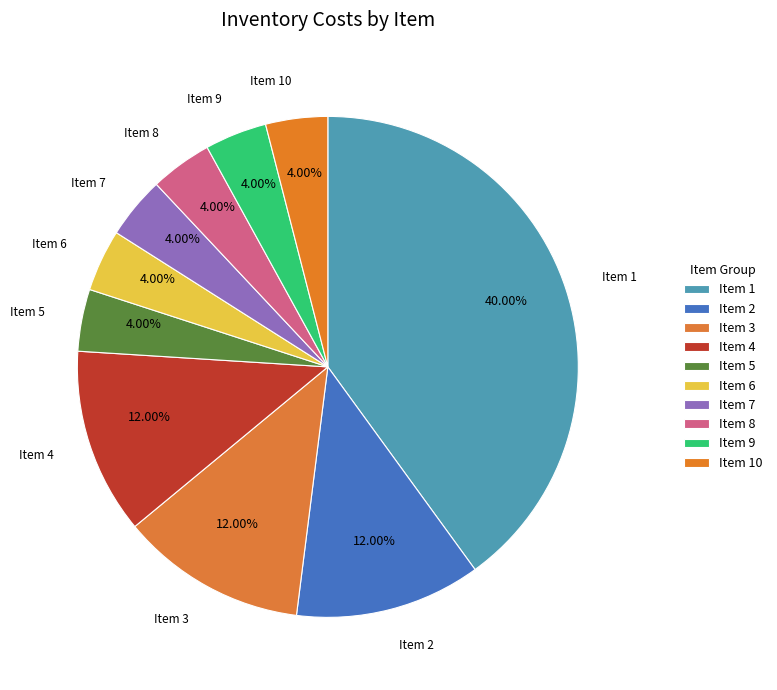

How many segments does this pie chart have?

10